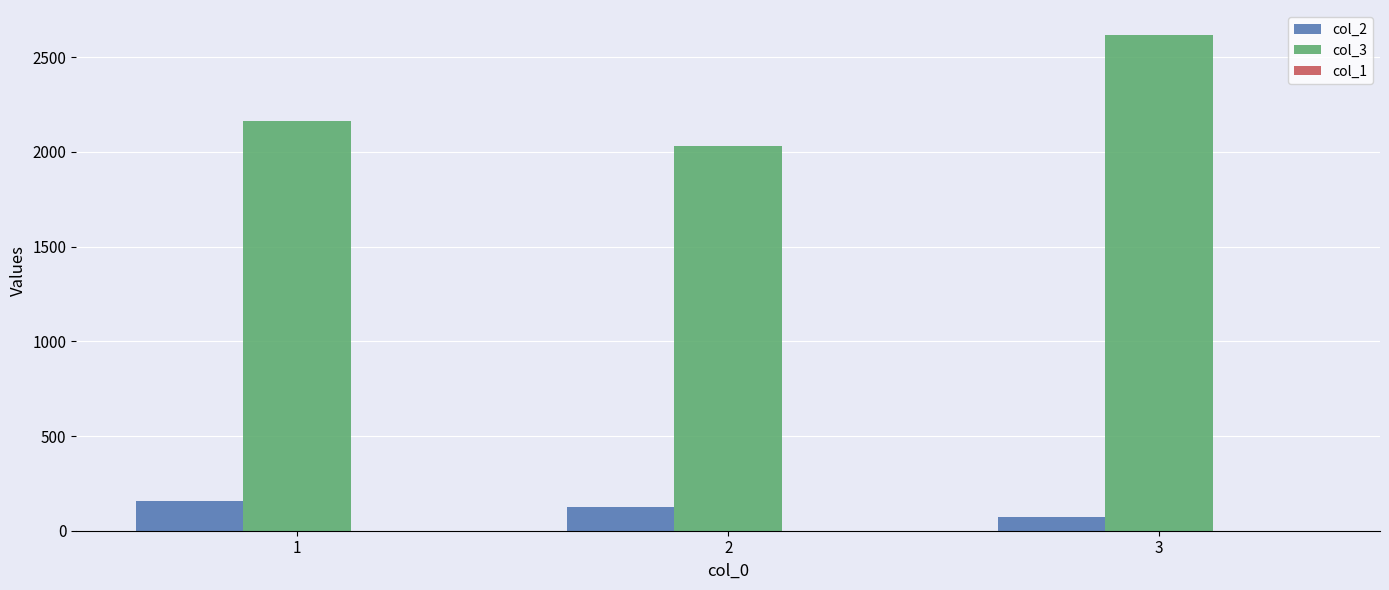

Which series changed the most between 1 and 2?

col_3